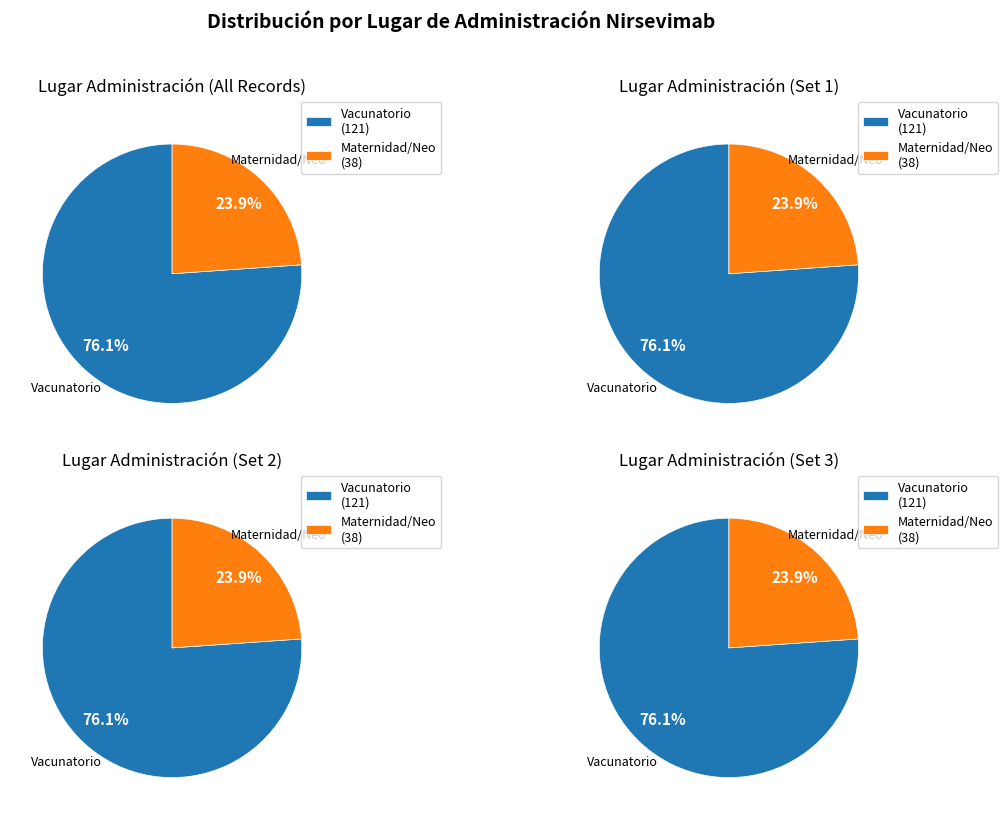

What is the smallest slice in the pie chart?

Maternidad o neonatologia o sala cuna